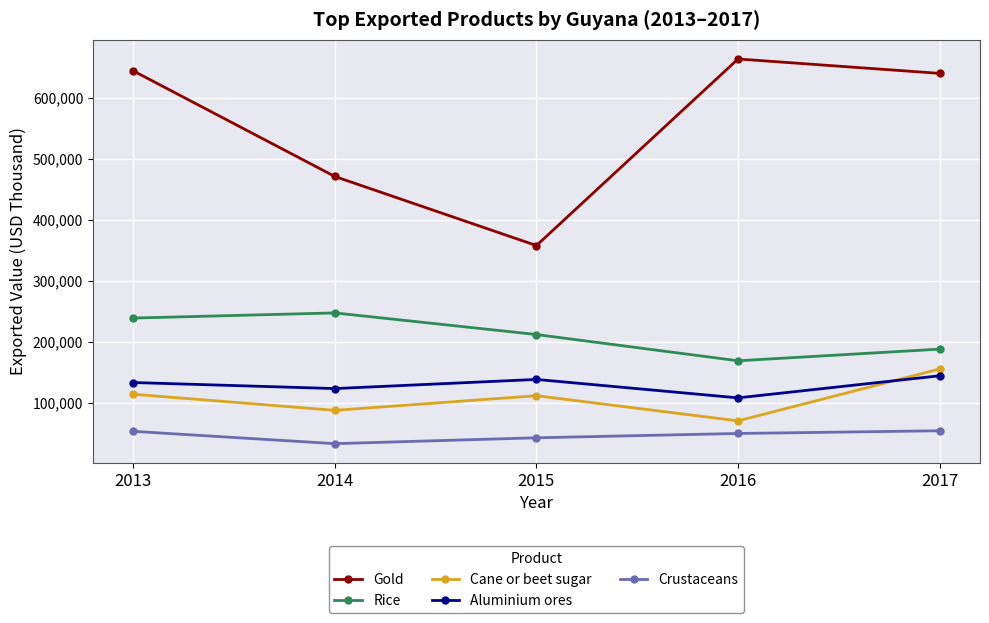

Which series has the largest range (max minus min)?

Gold